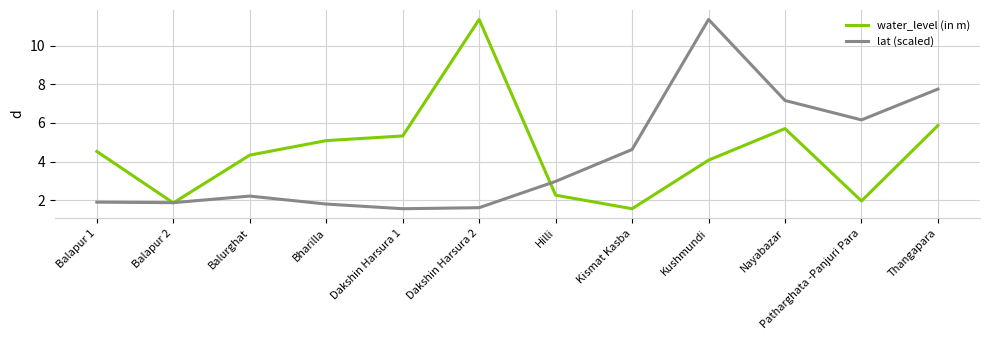

At which category does water_level (in m) reach its first local valley?

Balapur 2